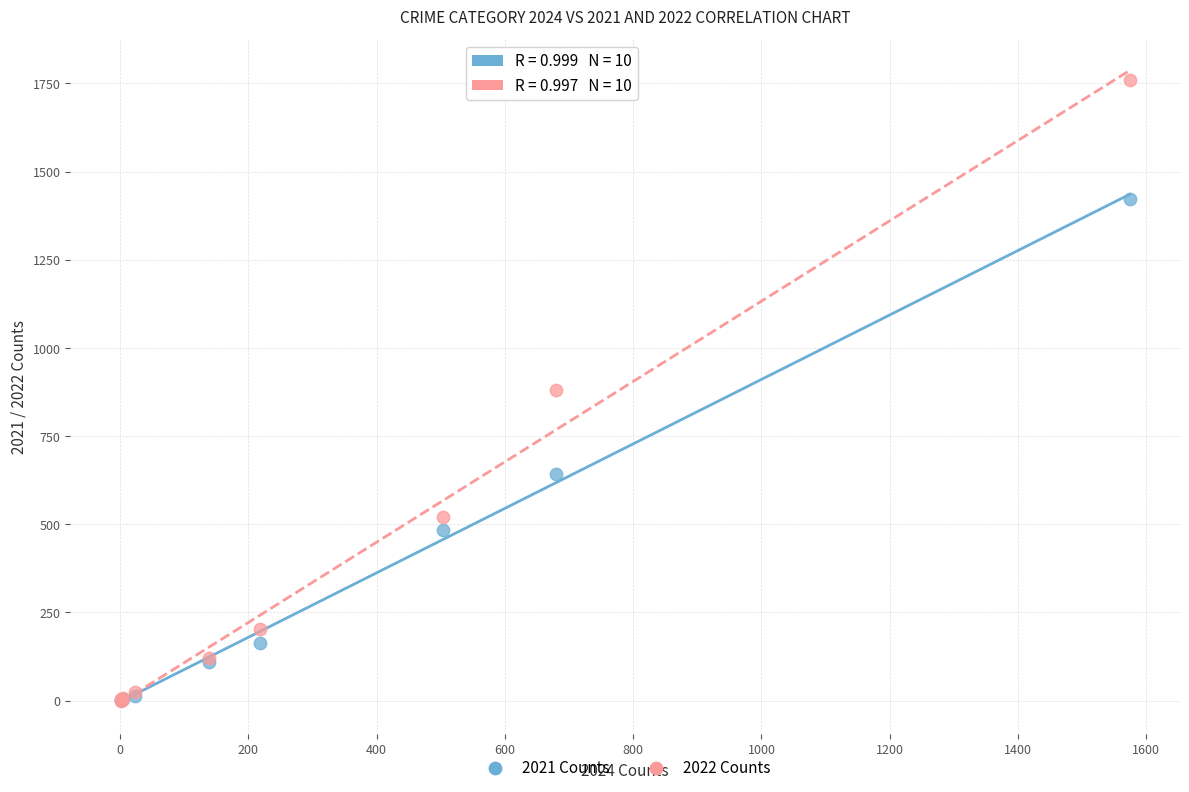

Which series contains the highest Y value?

2022 Counts